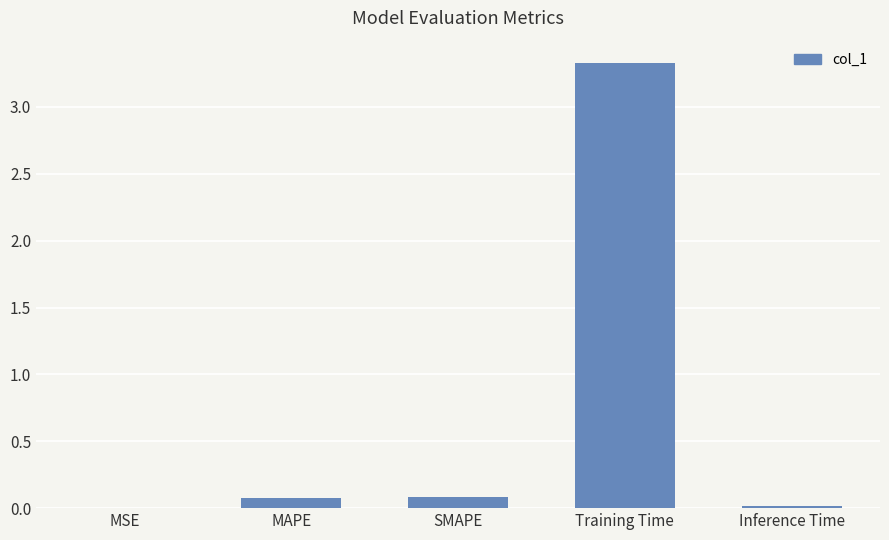

How many distinct data groups are displayed?

1